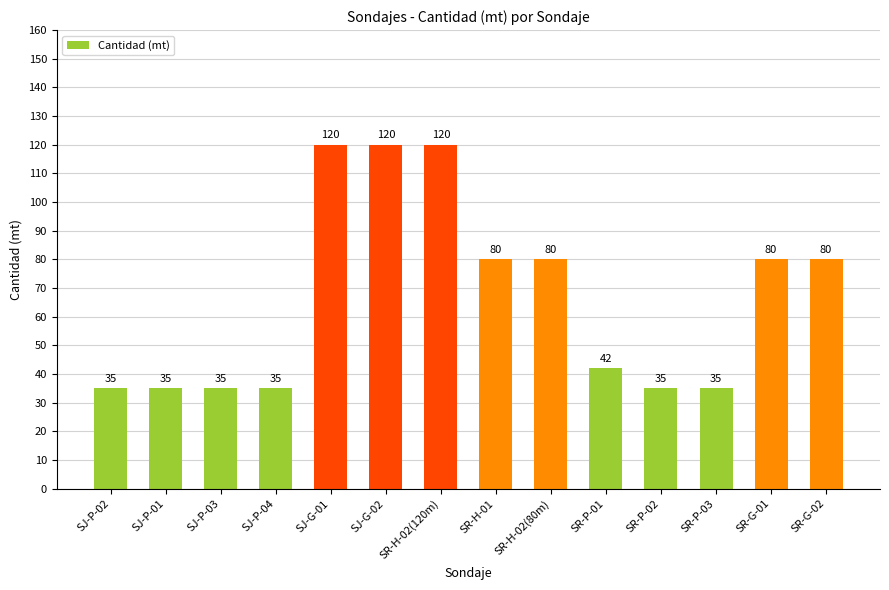

What is the label of the 9th bar from the right?

SJ-G-02